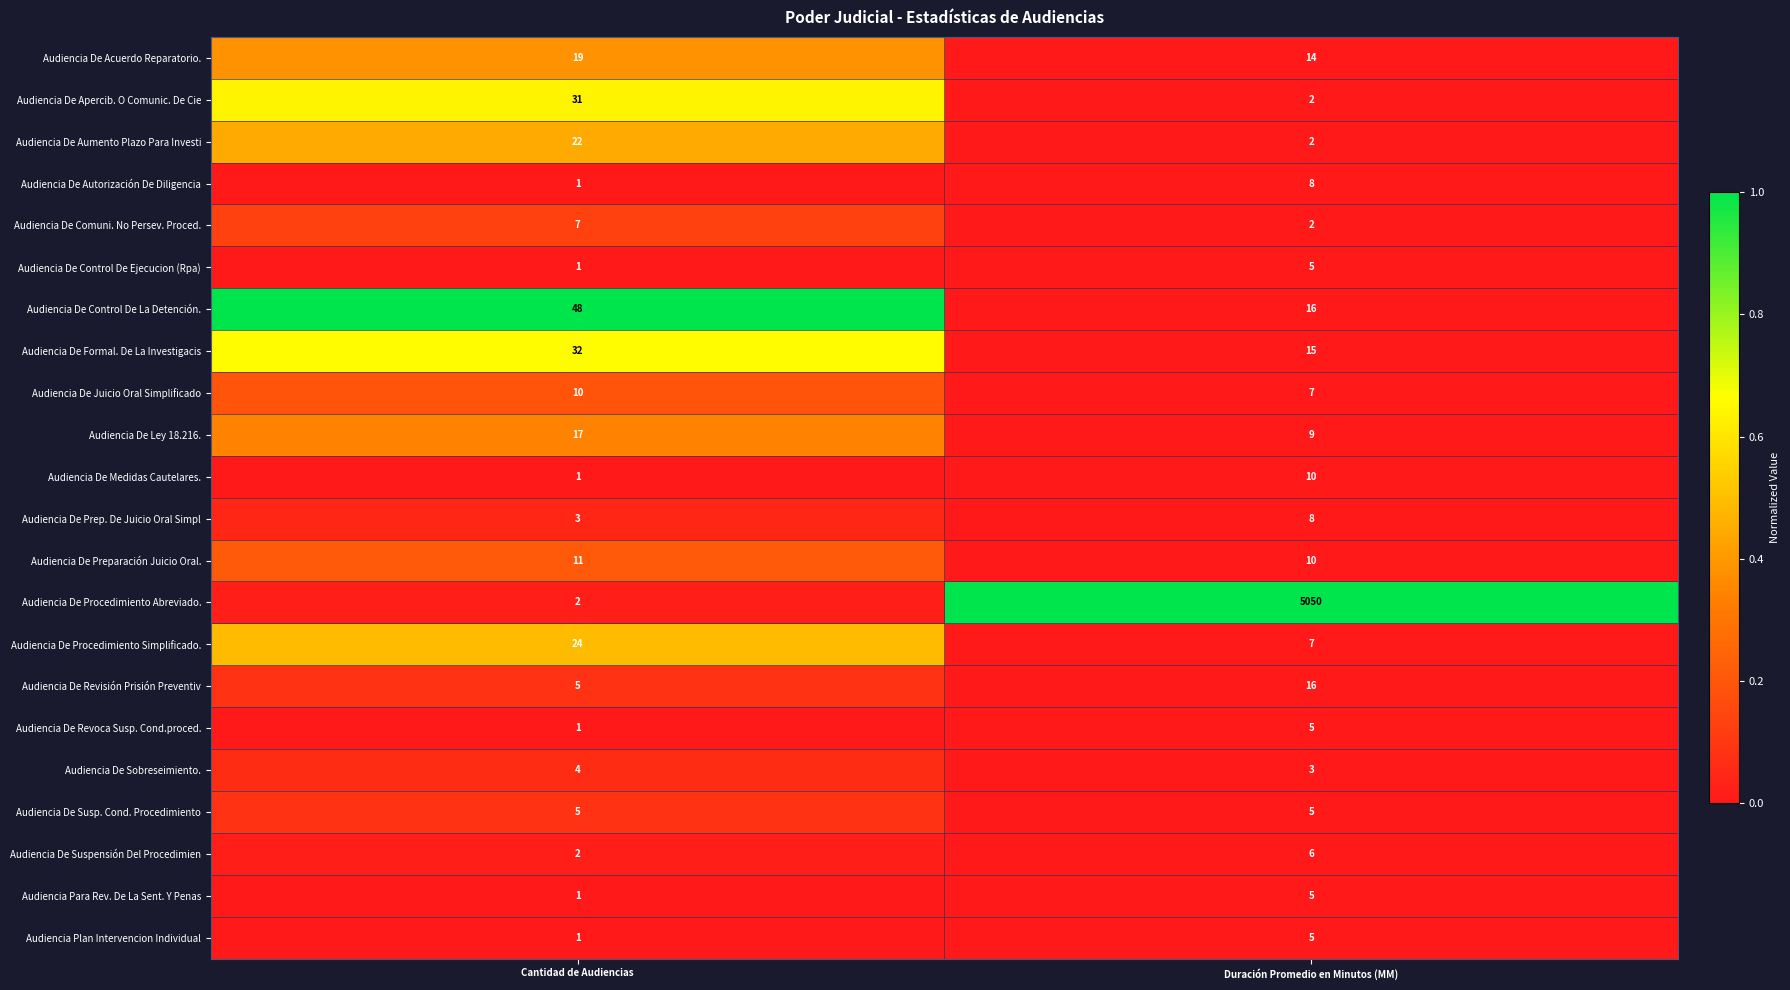

List the labels in order of Audiencia De Control De Ejecucion (Rpa) value, smallest first.

Cantidad de Audiencias, Duración Promedio en Minutos (MM)